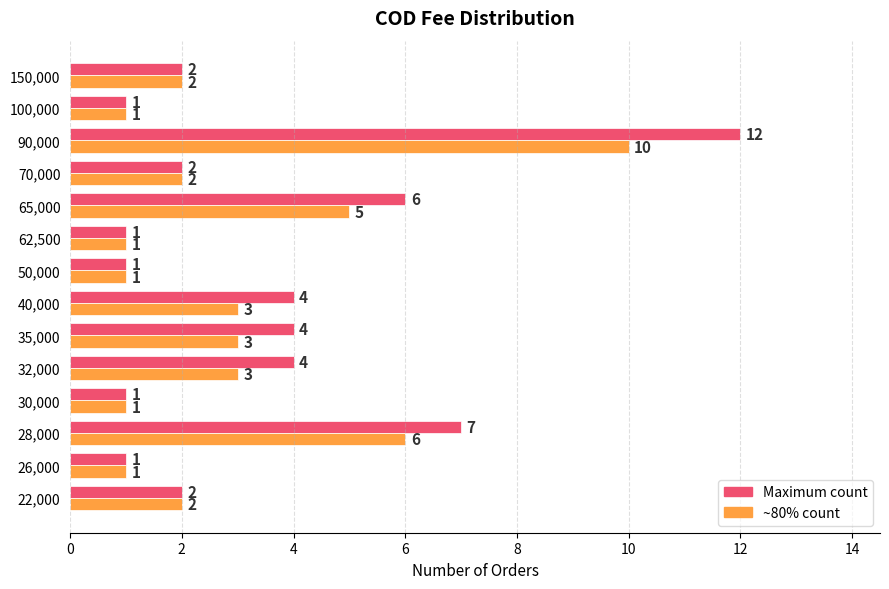

Between 35,000 and 90,000, which series saw the biggest shift?

Maximum count